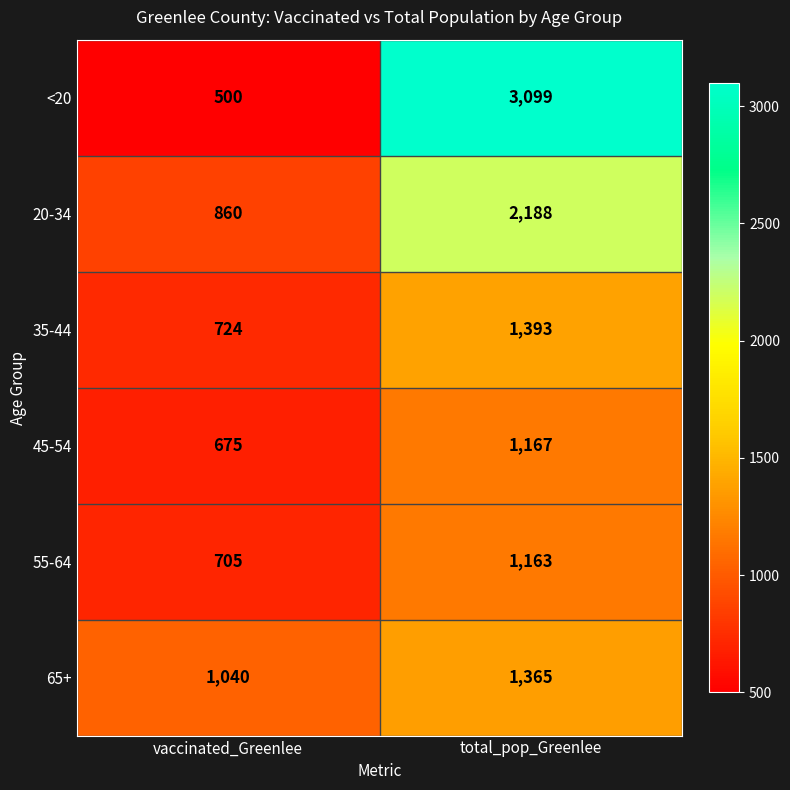

Rank the categories by 55-64 value from highest to lowest.

total_pop_Greenlee, vaccinated_Greenlee